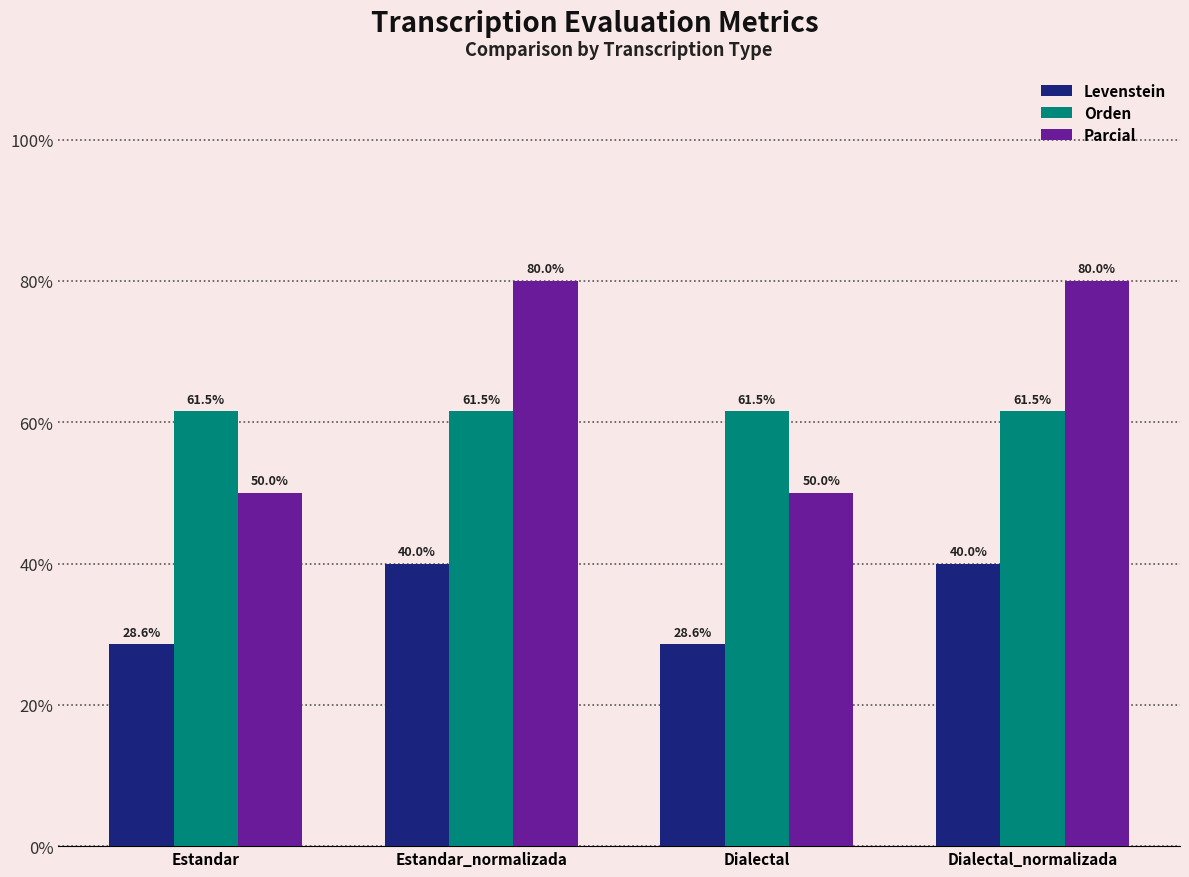

What value does the Levenstein series have at Estandar?

28.6